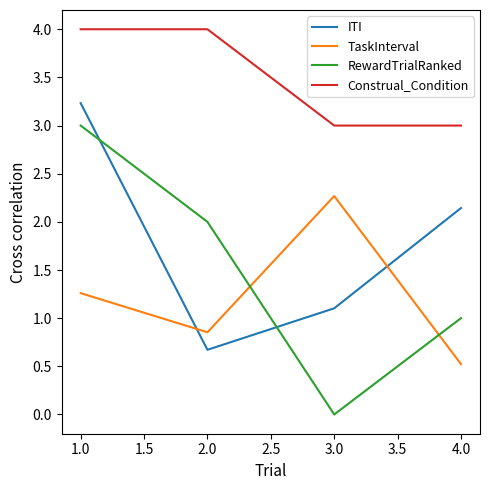

What is the difference between the second highest and second lowest values in the Construal_Condition series?

1.0